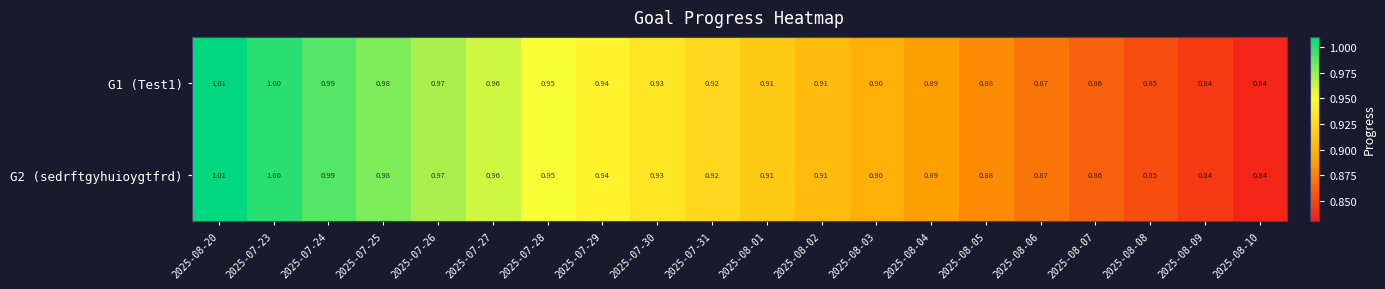

Is the value of G2 (sedrftgyhuioygtfrd) at 2025-08-04 greater than the value of G1 (Test1) at 2025-08-06?

Yes